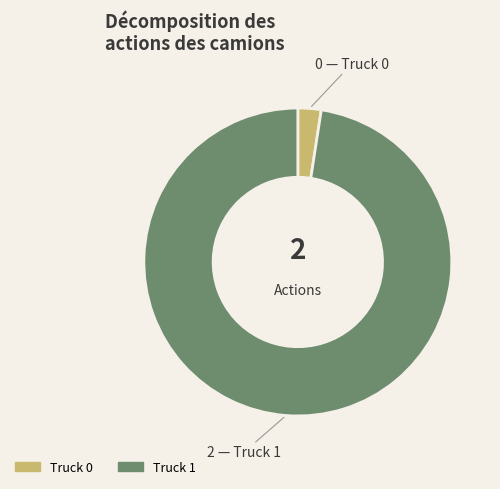

Which has a higher value, Truck 0 or Truck 1?

Truck 1